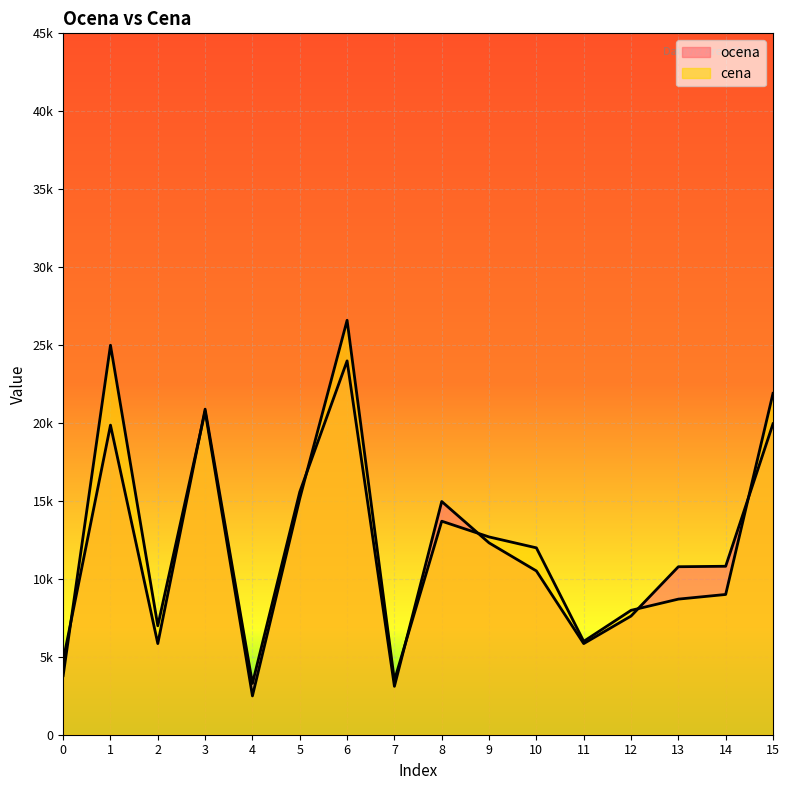

Does the chart display data point markers on the line(s)?

No